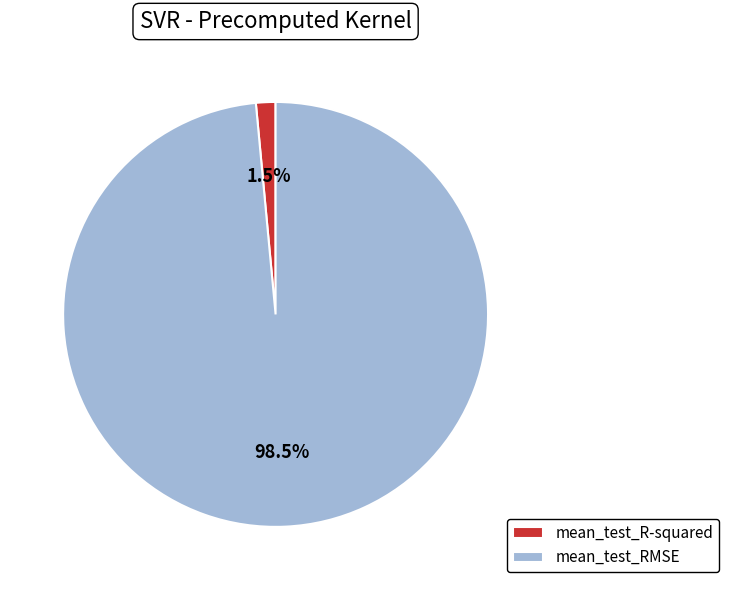

To the nearest percent, what is the combined percentage of mean_test_RMSE and mean_test_R-squared?

100%